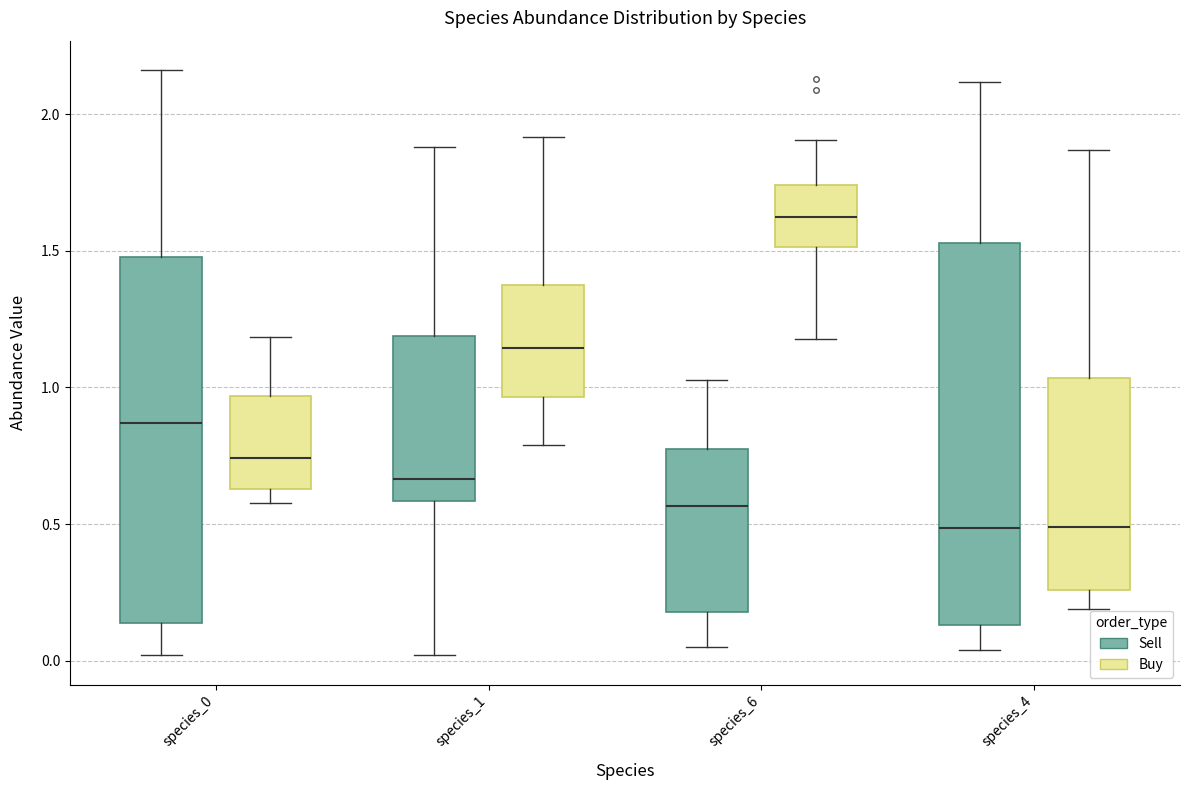

Where does the upper whisker of the box for species_0 (Sell) end on the y-axis? The values are not printed on the chart, so give them approximately, as read against the axis.

2.15